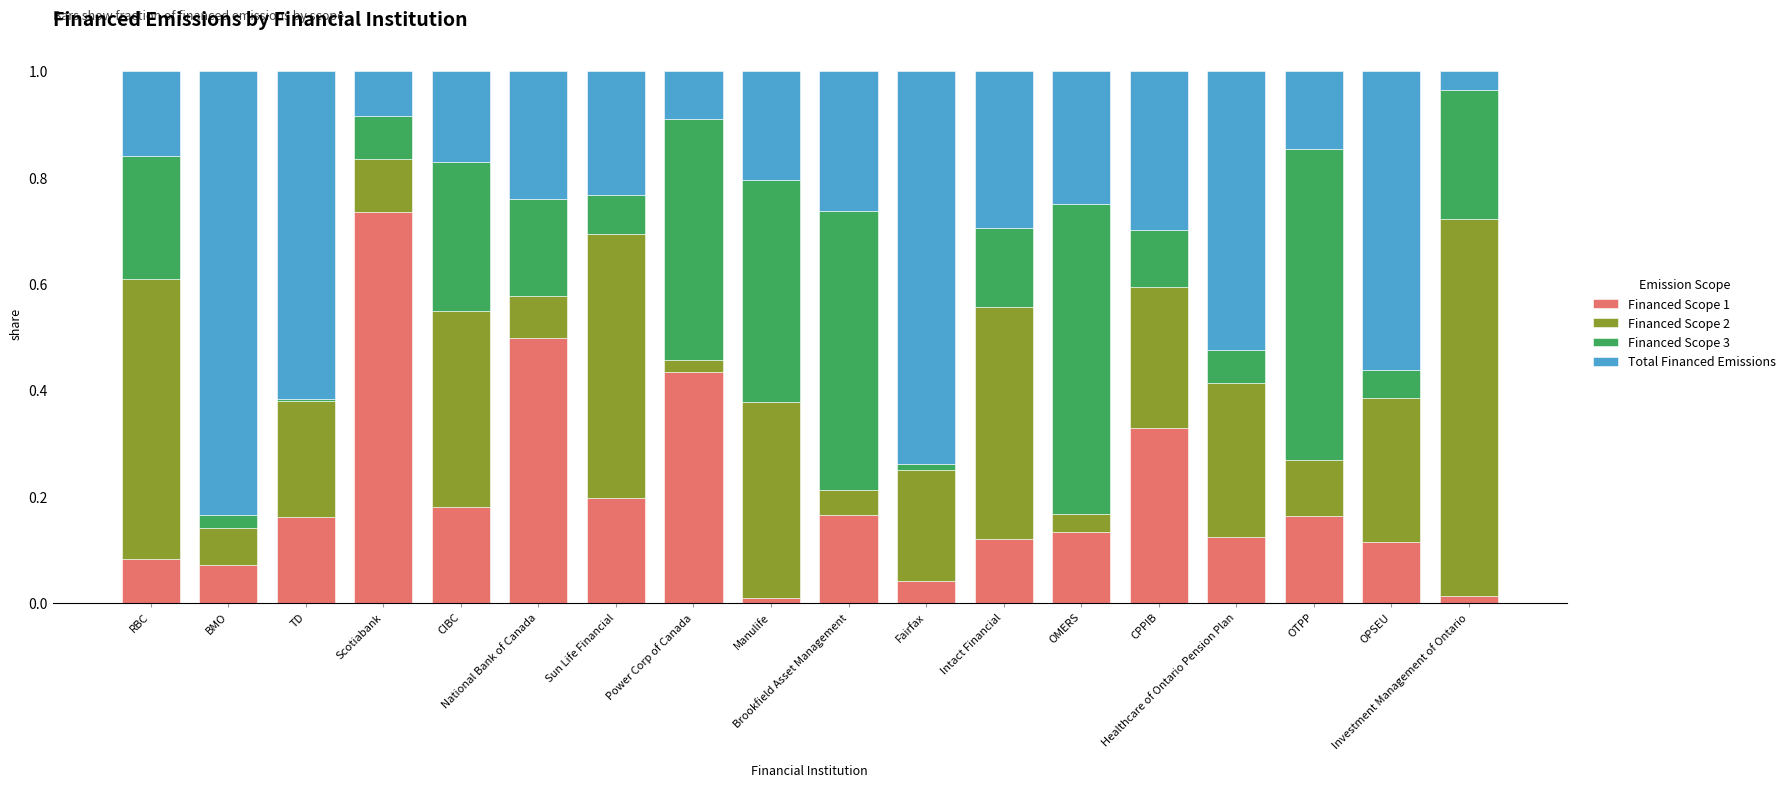

True or false: Total Financed Emissions has a value of 0.6 at TD.

True